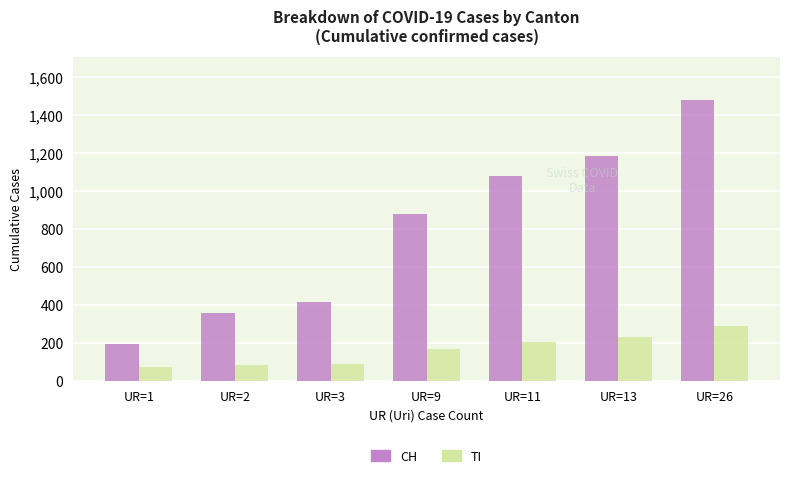

Which series has the largest total across all categories?

CH